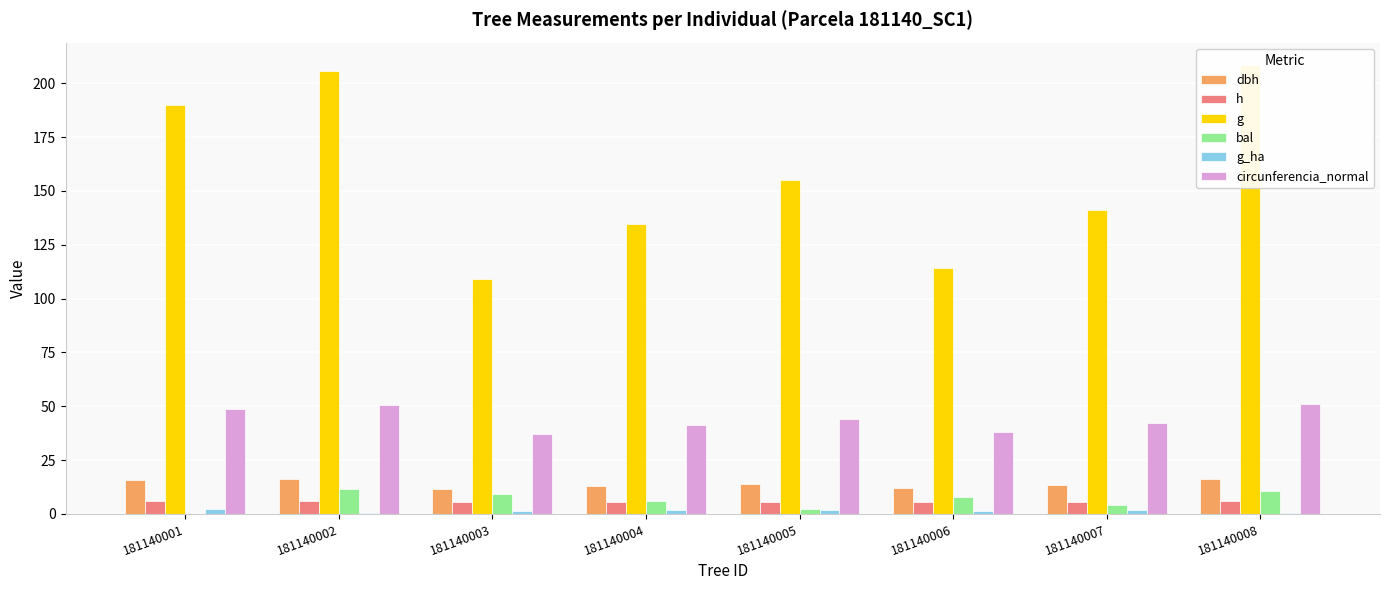

Reading left to right, extract all data points from this chart.

dbh: 15.6	16.2	11.8	13.1	14.1	12.1	13.4	16.3
h: 6.0	6.1	5.4	5.6	5.8	5.4	5.7	6.1
g: 189.8	205.6	109.0	134.7	155.3	114.3	141.2	208.5
bal: 0.0	11.4	9.4	6.2	2.4	7.9	4.4	10.8
g_ha: 2.4	0.7	1.4	1.7	2.0	1.5	1.8	0.7
circunferencia_normal: 48.8	50.8	37.0	41.1	44.2	37.9	42.1	51.2